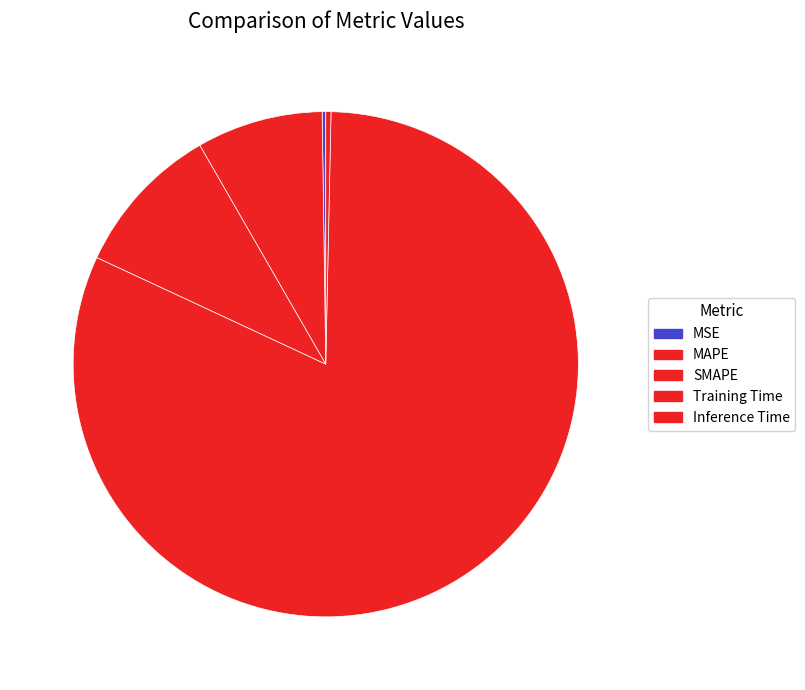

Which slice is the smallest?

MSE